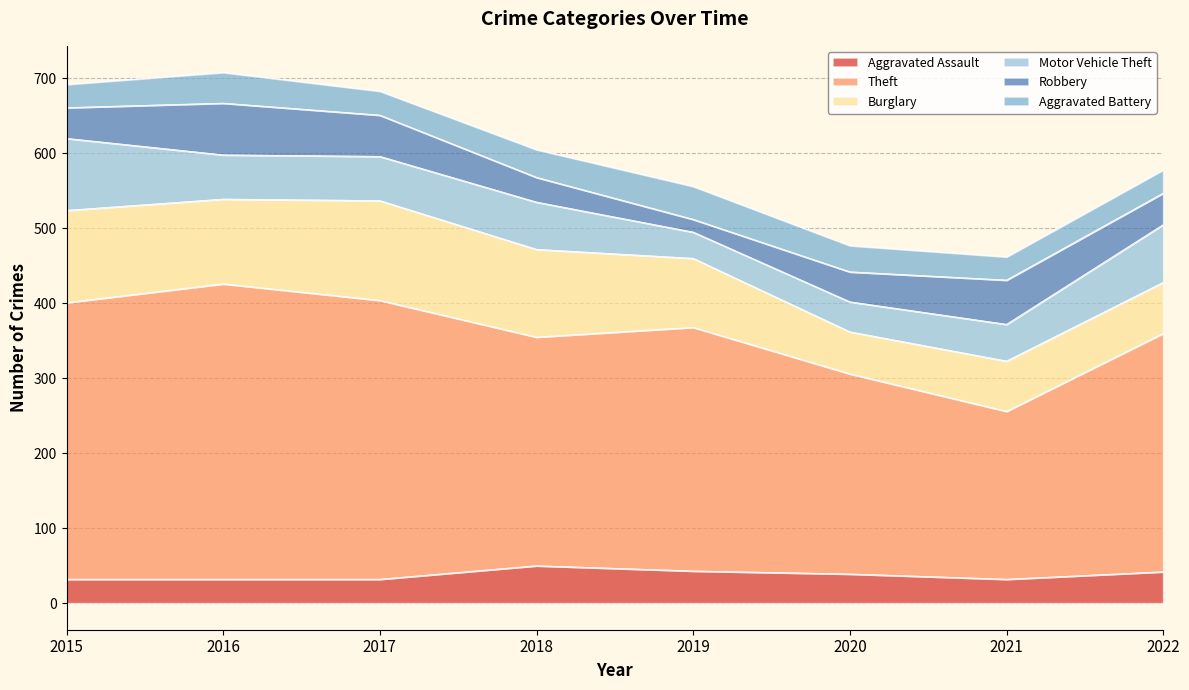

At how many categories does at least one series exceed 320?

4